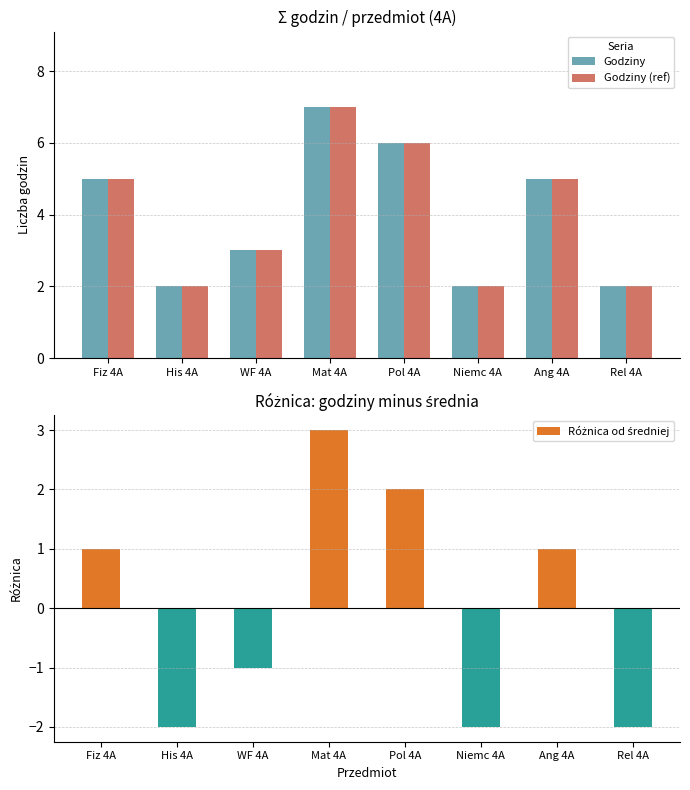

What position from the right is Niemc 4A?

3